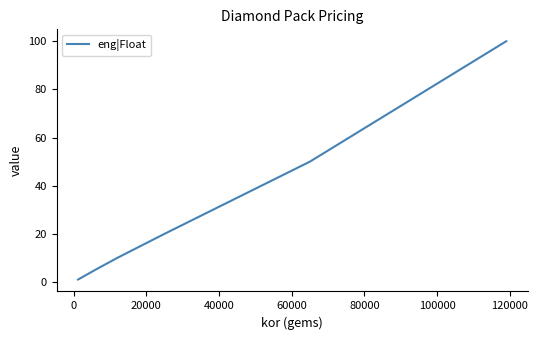

What is the maximum value shown in the chart?

100.0